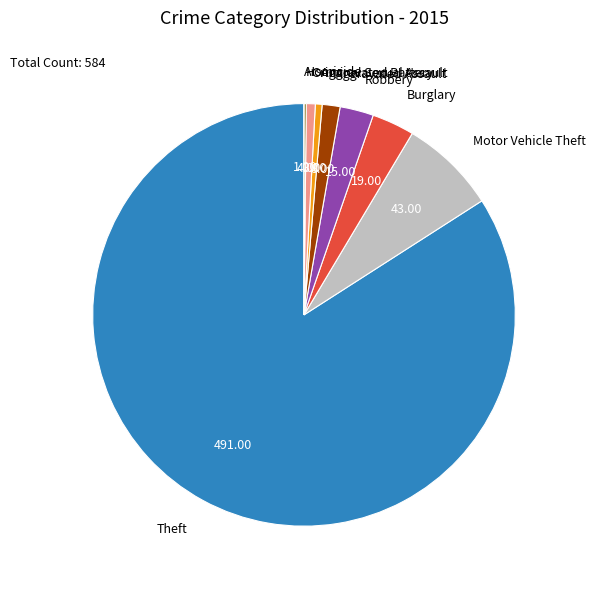

Combined, do Motor Vehicle Theft and Aggravated Battery account for over 50%?

No